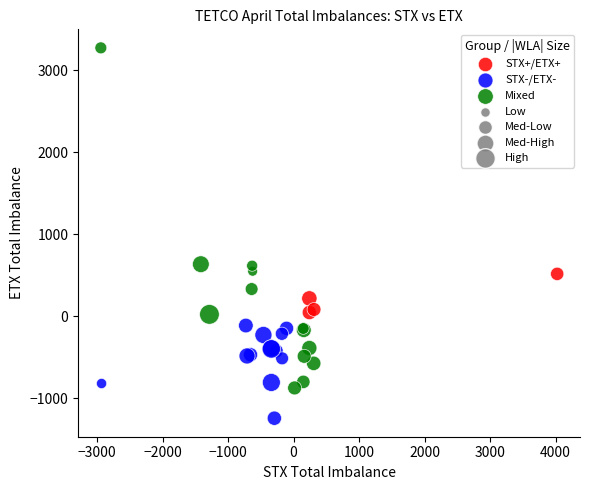

Which series reaches the minimum Y coordinate?

STX-/ETX-